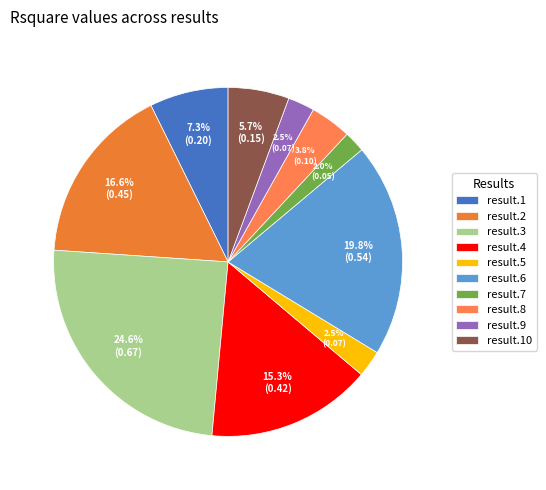

Does any single category account for the majority?

No